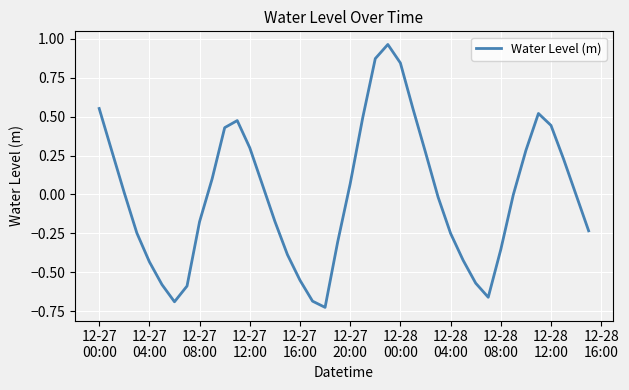

Reading left to right, list all the values displayed in this chart.

0.6	0.3	0.0	-0.2	-0.4	-0.6	-0.7	-0.6	-0.2	0.1	0.4	0.5	0.3	0.1	-0.2	-0.4	-0.6	-0.7	-0.7	-0.3	0.1	0.5	0.9	1.0	0.8	0.6	0.3	-0.0	-0.2	-0.4	-0.6	-0.7	-0.4	-0.0	0.3	0.5	0.4	0.2	-0.0	-0.2